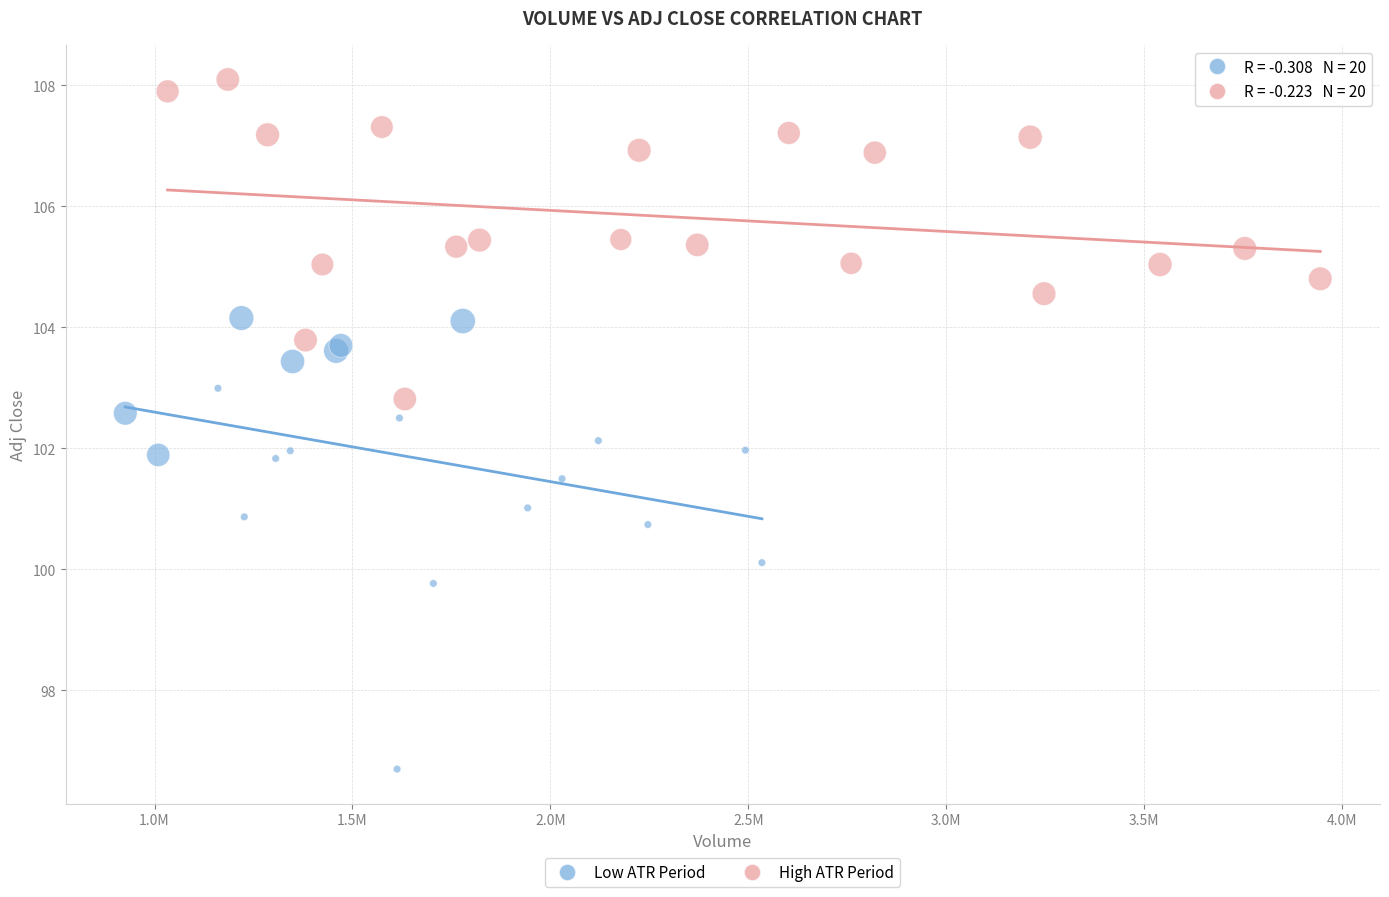

What are all the series names shown in the legend?

Low ATR Period, High ATR Period